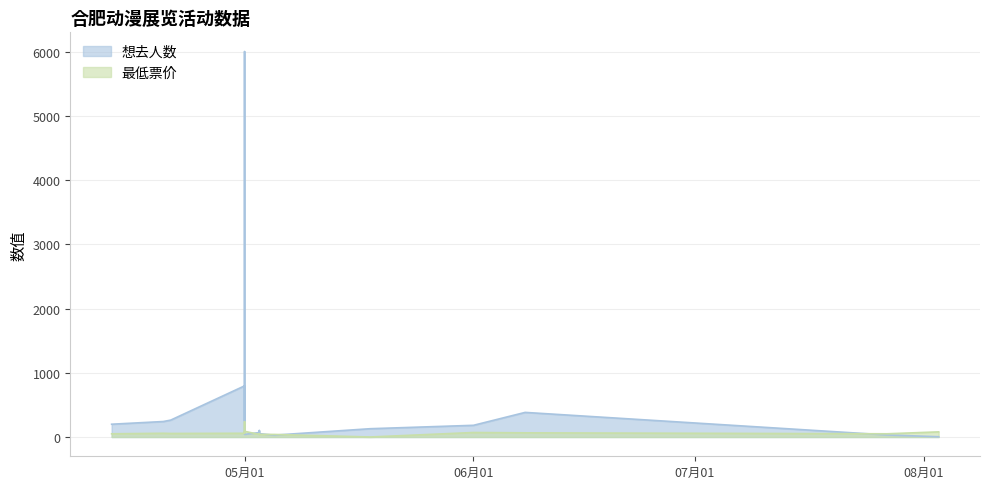

Which series changed the most between 2024-04-21 and 2024-08-03?

想去人数